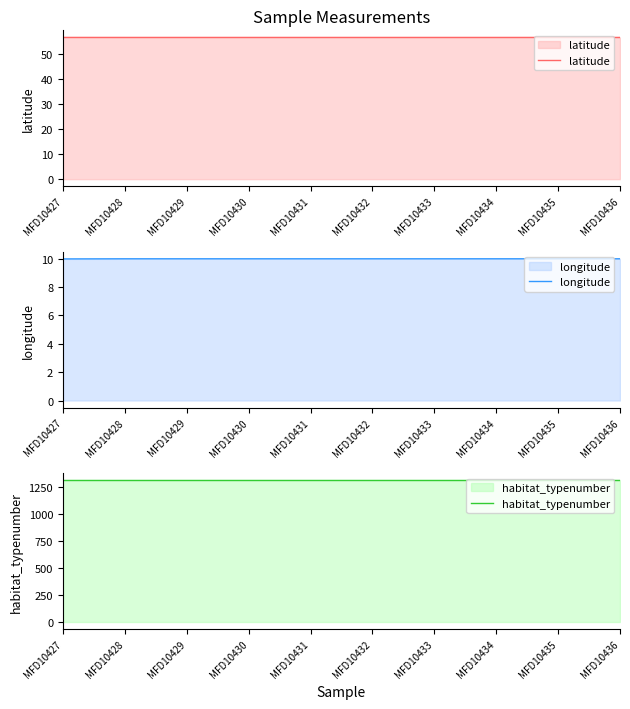

At which label is longitude closest to 9?

MFD10427